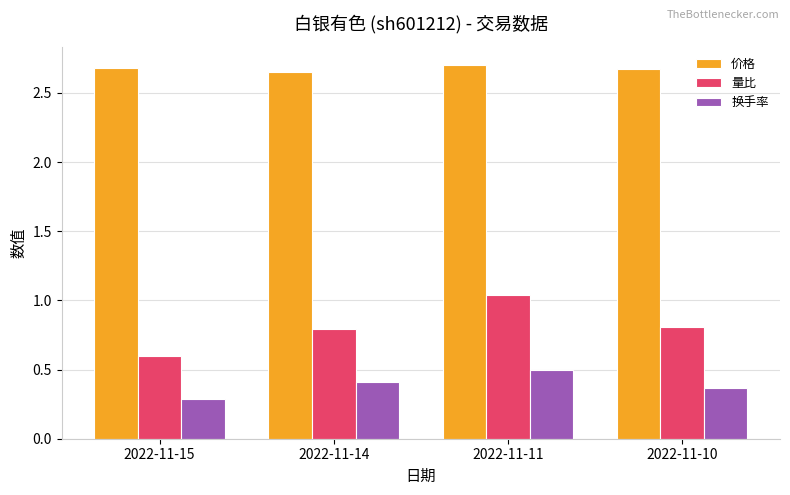

Which series has the widest spread of values?

量比